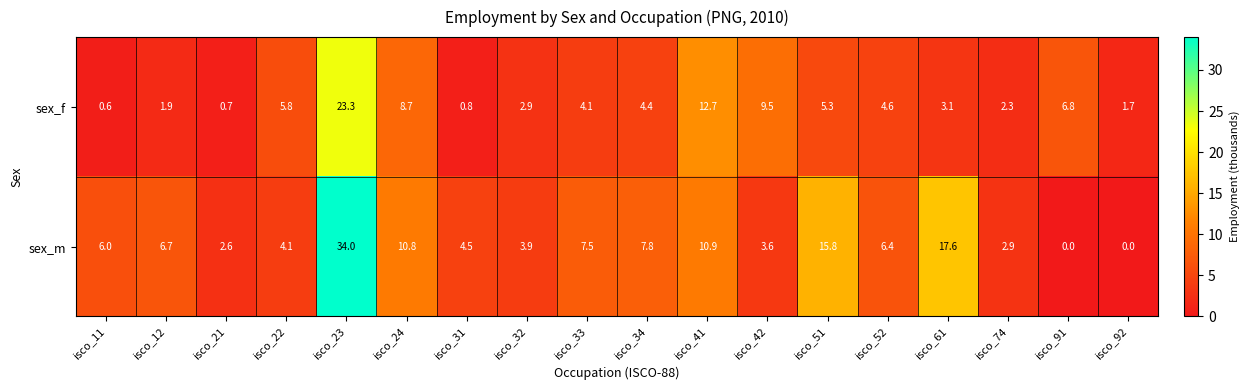

List the series in order of their peak value, highest first.

sex_m, sex_f